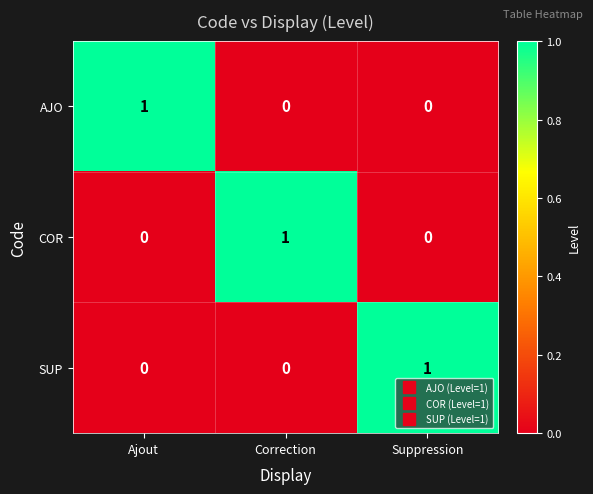

Reading left to right, list all the values displayed in this chart.

AJO: Ajout=1	Correction=0	Suppression=0
COR: Ajout=0	Correction=1	Suppression=0
SUP: Ajout=0	Correction=0	Suppression=1